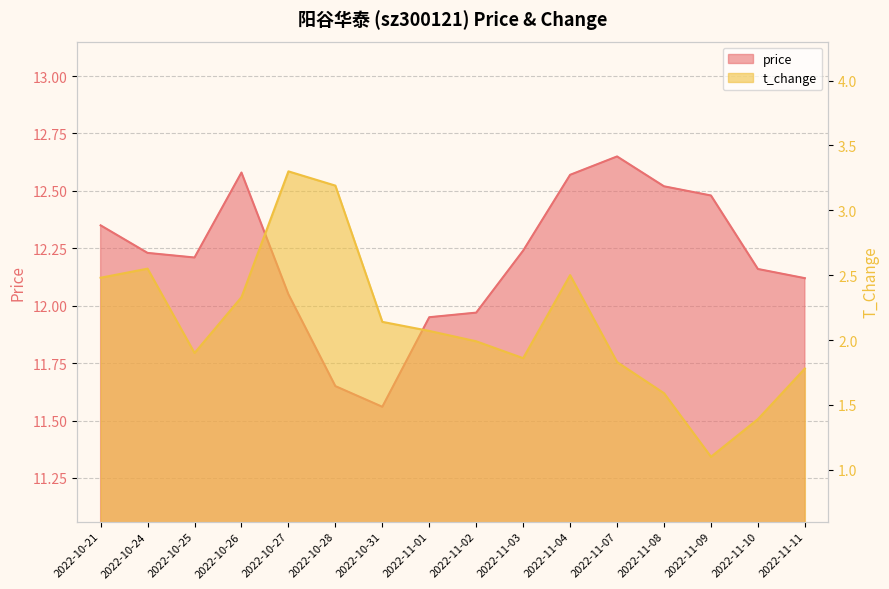

How many values in the price series are below 12?

4